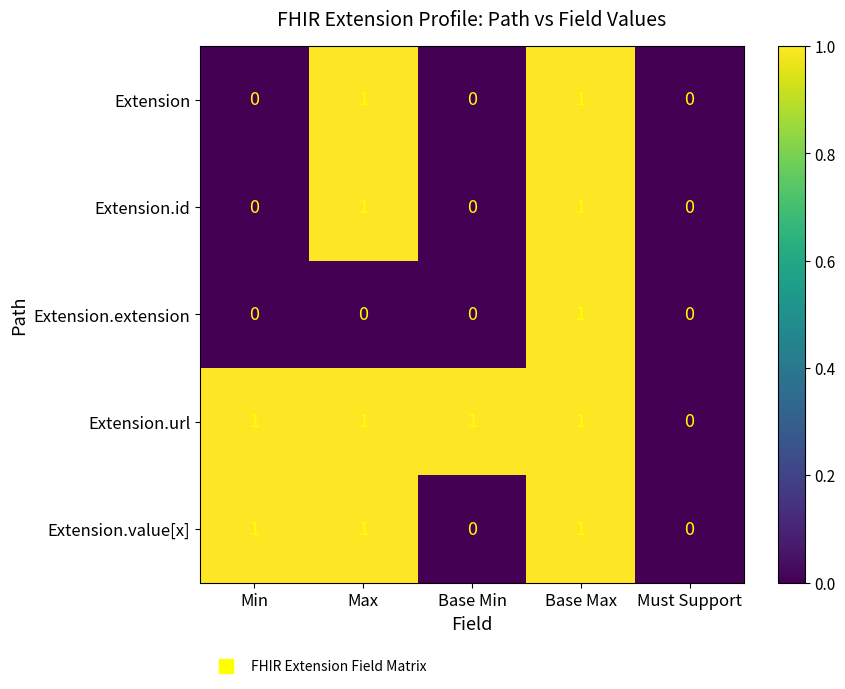

How many Extension.id values are between 0 and 1?

5